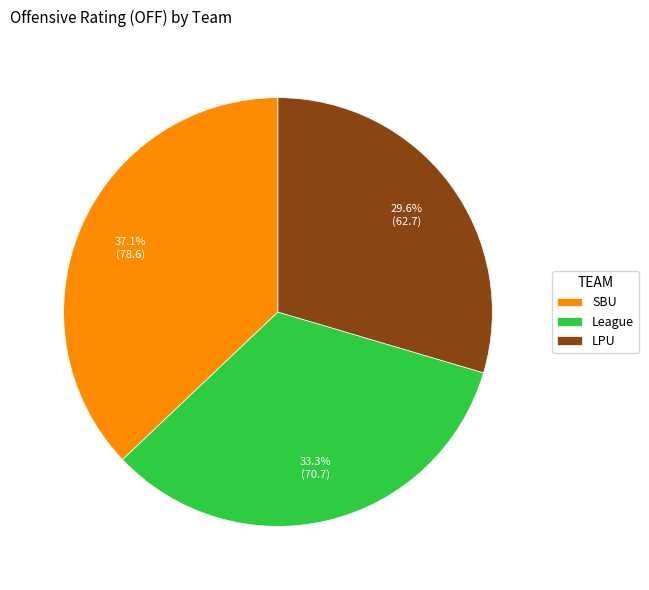

Rank the categories by value from highest to lowest.

SBU, League, LPU